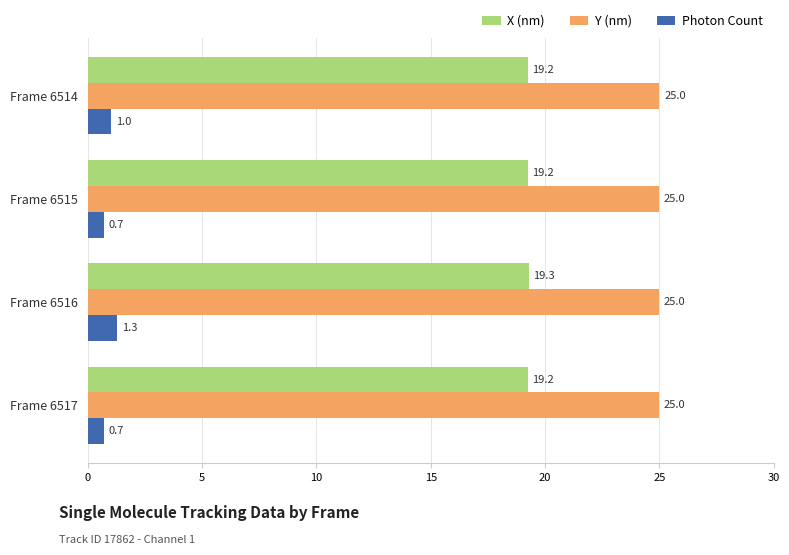

What is the sum of all Y (nm) values?

100.0